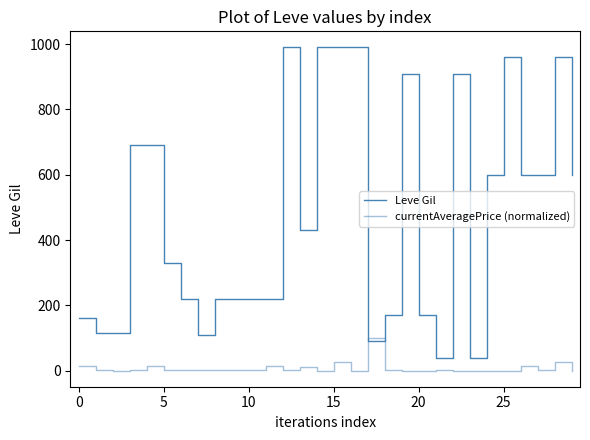

Is this an area chart (filled region under the line)?

No